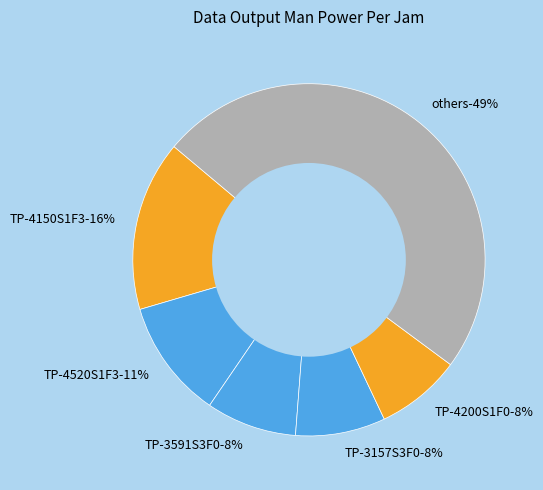

Which slice is the largest?

TP-4150S1F3